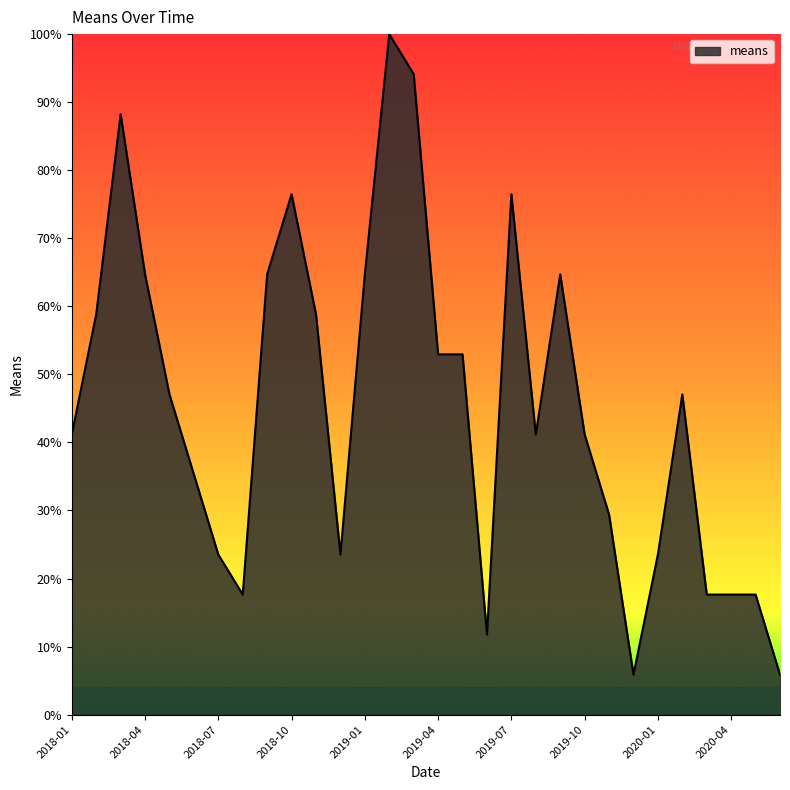

Reading left to right, transcribe all the data shown in this chart.

41.2	58.8	88.2	64.7	47.1	35.3	23.5	17.6	64.7	76.5	58.8	23.5	64.7	100.0	94.1	52.9	52.9	11.8	76.5	41.2	64.7	41.2	29.4	5.9	23.5	47.1	17.6	17.6	17.6	5.9